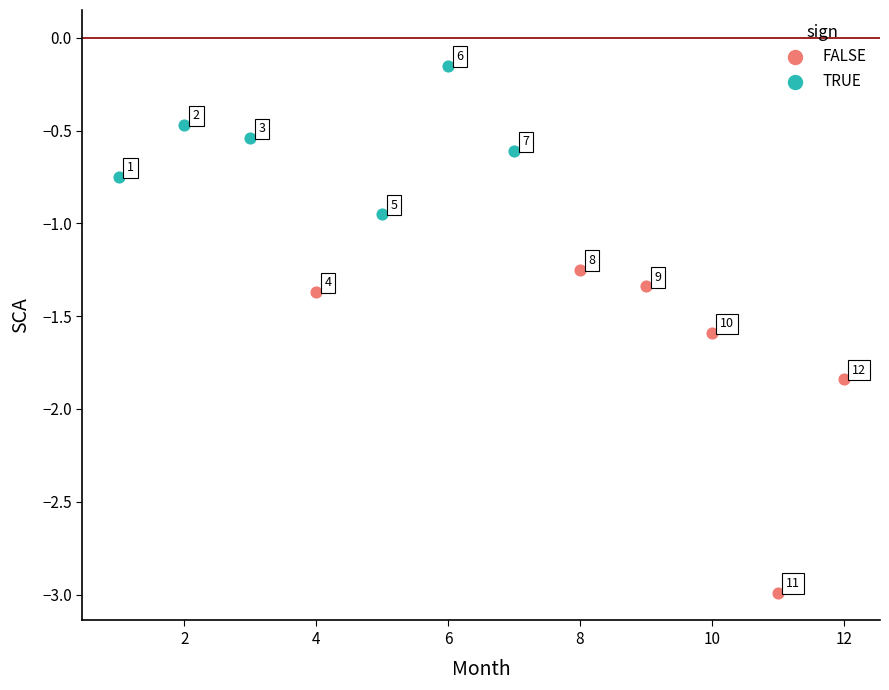

Which series reaches the maximum Y coordinate?

TRUE